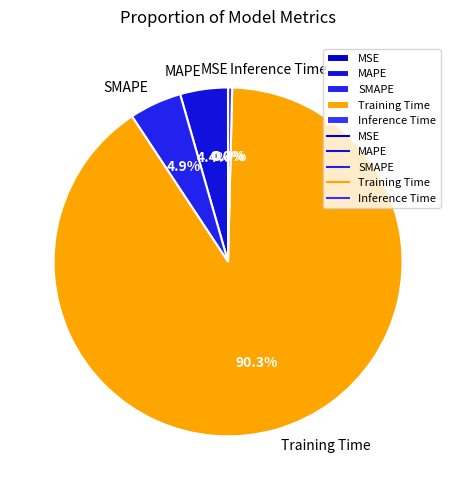

What percentage is NOT represented by Inference Time?

99.6%